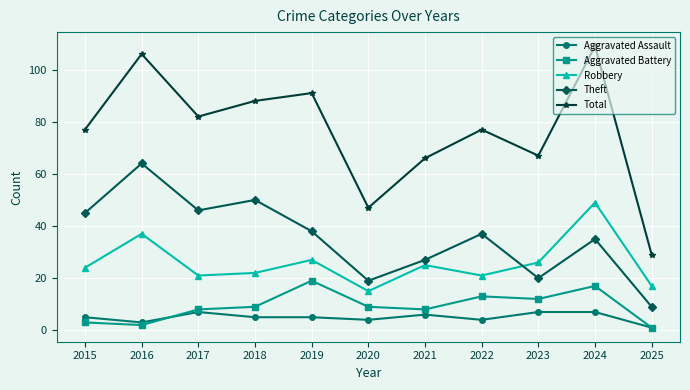

What is the maximum value shown in the chart?

109